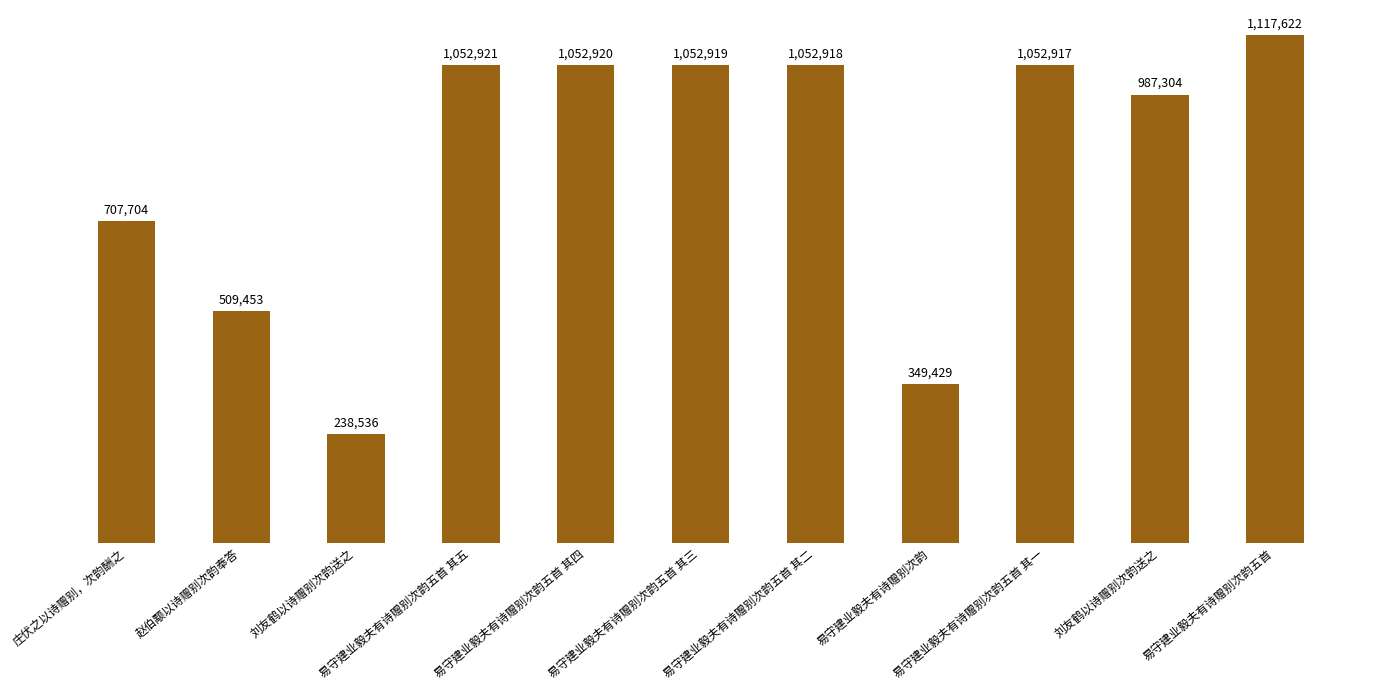

Which label corresponds to the smallest value in the chart?

刘友鹤以诗赠别次韵送之